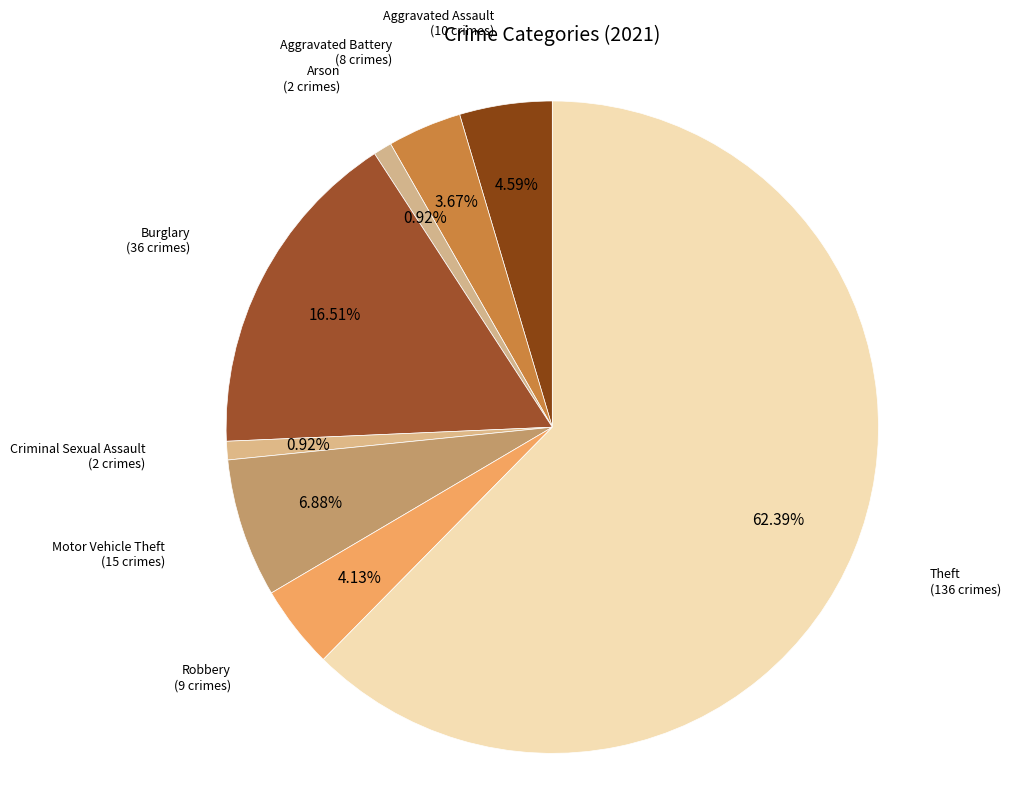

How many segments does this pie chart have?

8